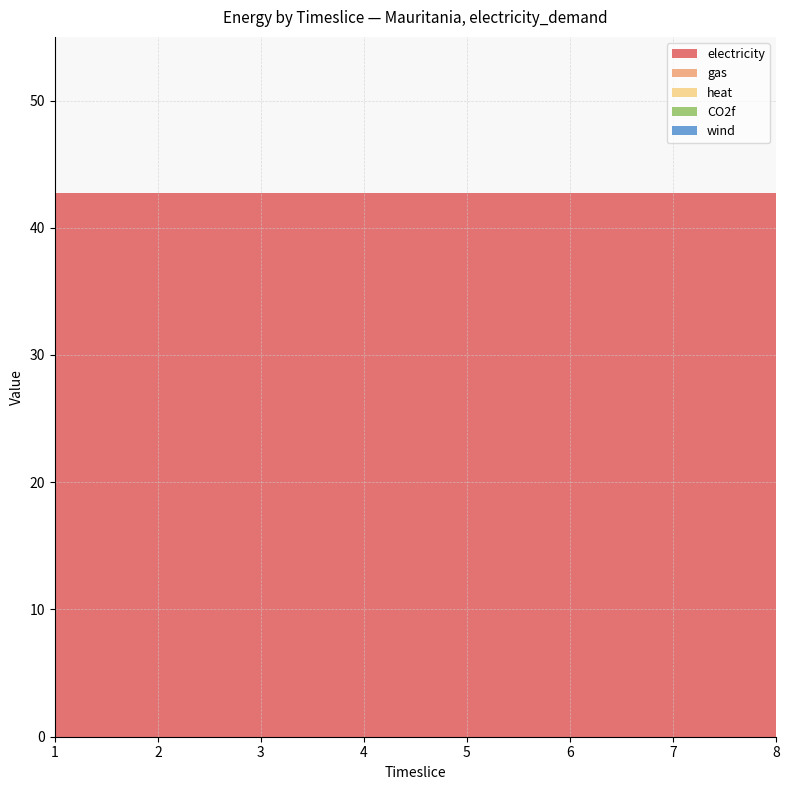

Reading left to right, what are all the values shown in this chart?

electricity: 1=42.7	2=42.7	3=42.7	4=42.7	5=42.7	6=42.7	7=42.7	8=42.7
gas: 1=0.0	2=0.0	3=0.0	4=0.0	5=0.0	6=0.0	7=0.0	8=0.0
heat: 1=0.0	2=0.0	3=0.0	4=0.0	5=0.0	6=0.0	7=0.0	8=0.0
CO2f: 1=0.0	2=0.0	3=0.0	4=0.0	5=0.0	6=0.0	7=0.0	8=0.0
wind: 1=0.0	2=0.0	3=0.0	4=0.0	5=0.0	6=0.0	7=0.0	8=0.0